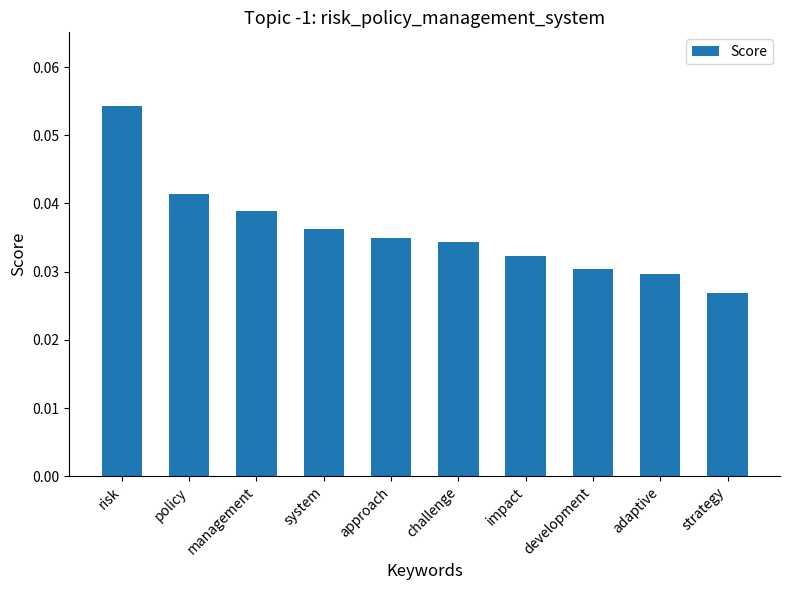

How many values are between 0 and 1?

10